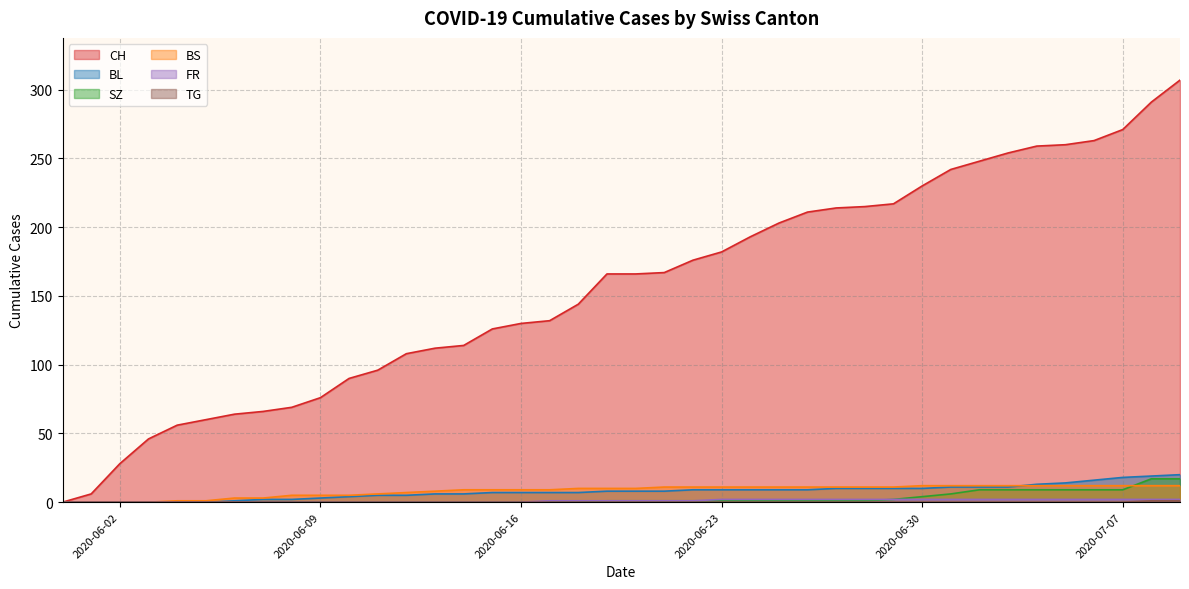

Which series has the largest total across all categories?

CH